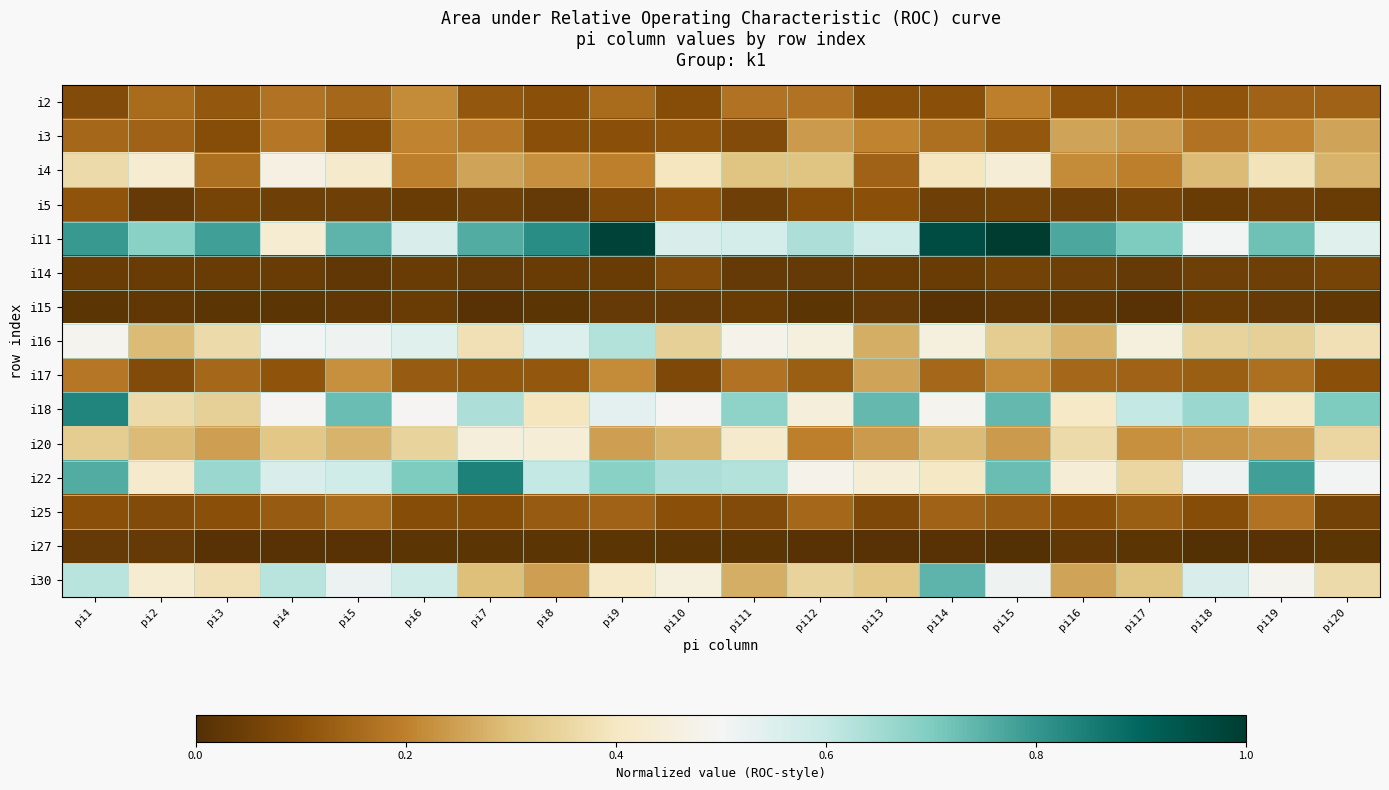

What is the difference between the highest and lowest values at pi10?

0.6